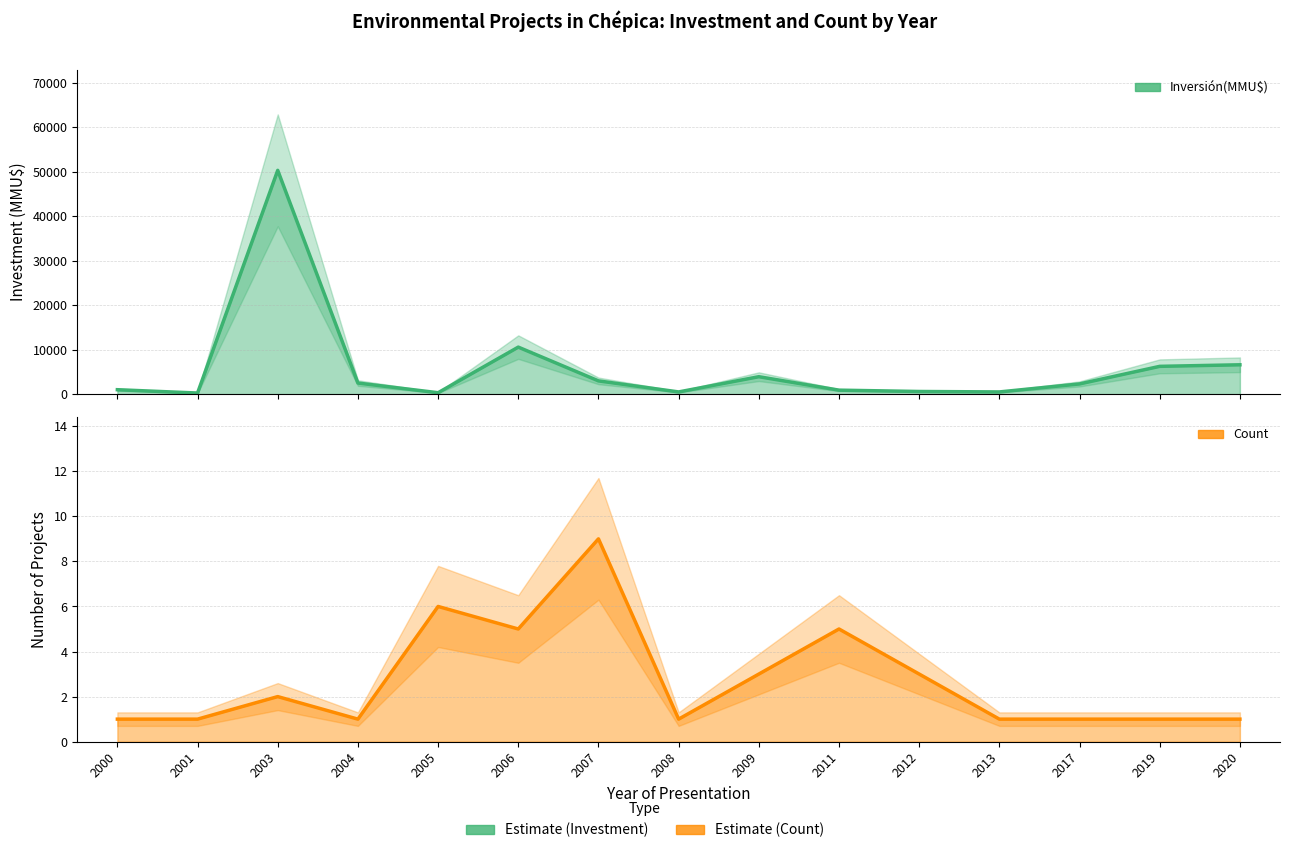

Reading left to right, extract all data points from this chart.

Inversión(MMU$): 2000=1000	2001=250	2003=50300	2004=2500	2005=322	2006=10572	2007=2981	2008=500	2009=3922	2011=900	2012=600	2013=500	2017=2300	2019=6250	2020=6600
Count: 2000=1	2001=1	2003=2	2004=1	2005=6	2006=5	2007=9	2008=1	2009=3	2011=5	2012=3	2013=1	2017=1	2019=1	2020=1